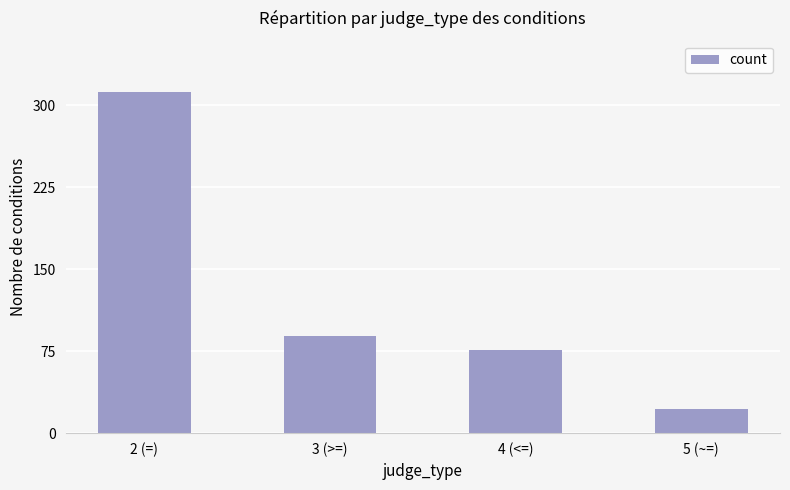

What is the approximate value at 3 (>=), to the nearest 10?

90